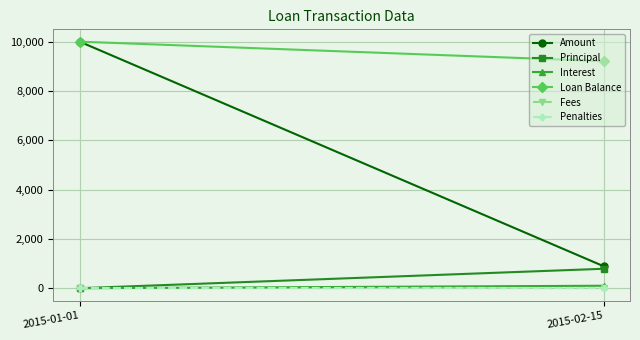

Reading left to right, what are all the values shown in this chart?

Amount: 10000.0	888.5
Principal: 0.0	788.5
Interest: 0.0	100.0
Loan Balance: 10000.0	9211.5
Fees: 0.0	0.0
Penalties: 0.0	0.0